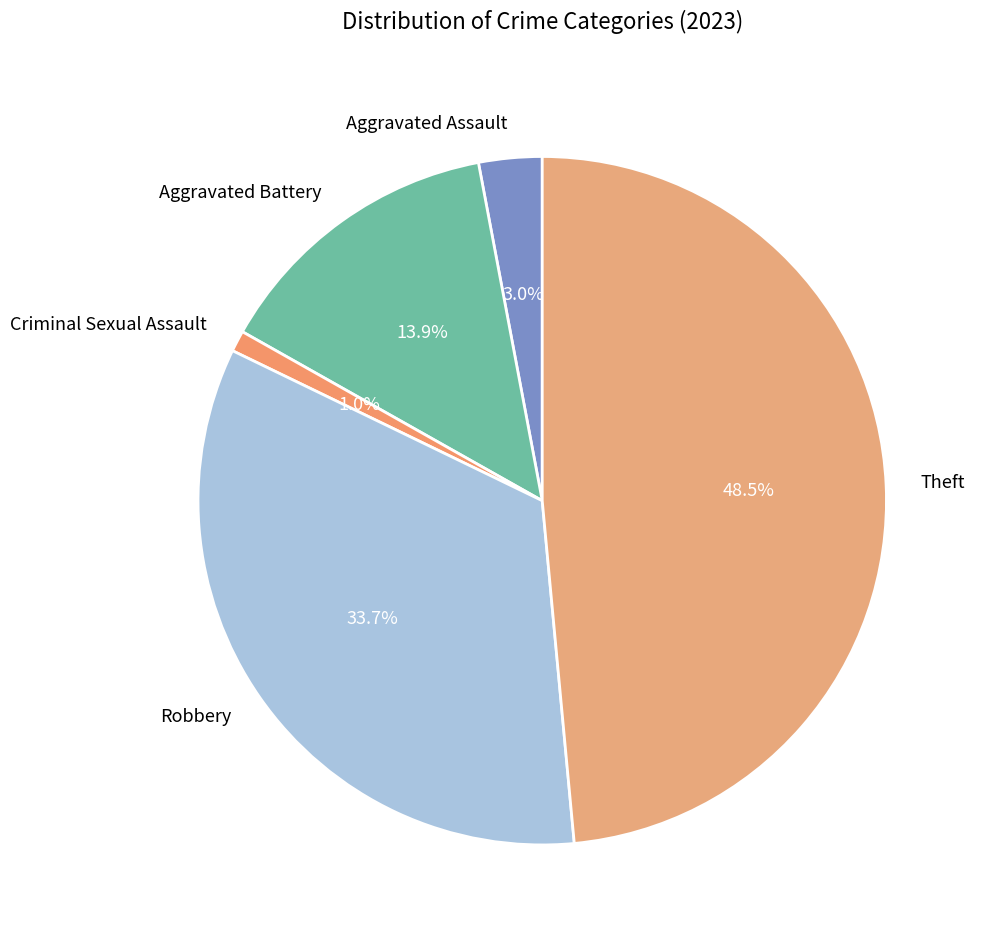

Rank the categories by value from lowest to highest.

Criminal Sexual Assault, Aggravated Assault, Aggravated Battery, Robbery, Theft